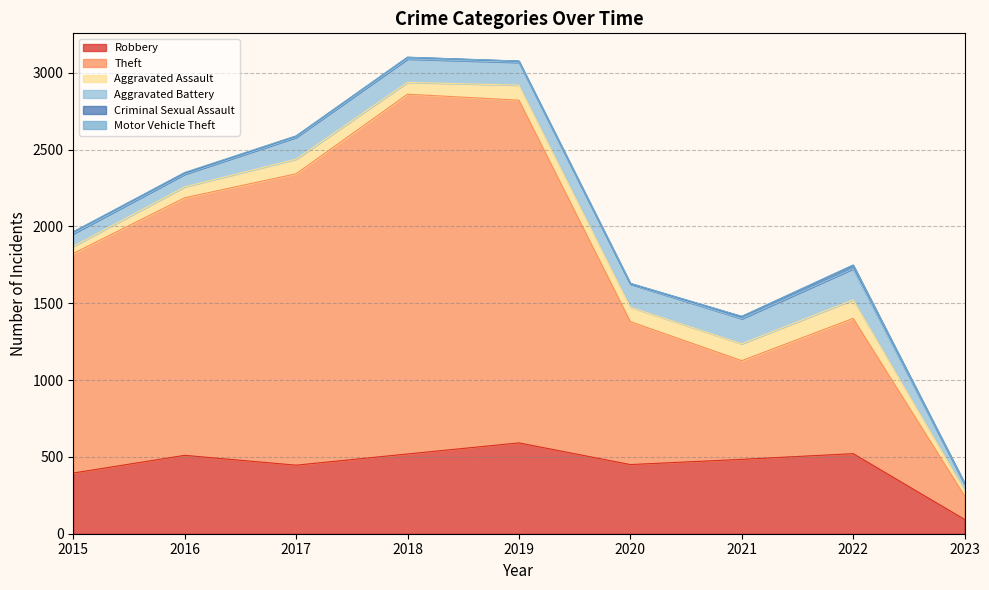

At which category does the chart reach its peak across all series?

2018